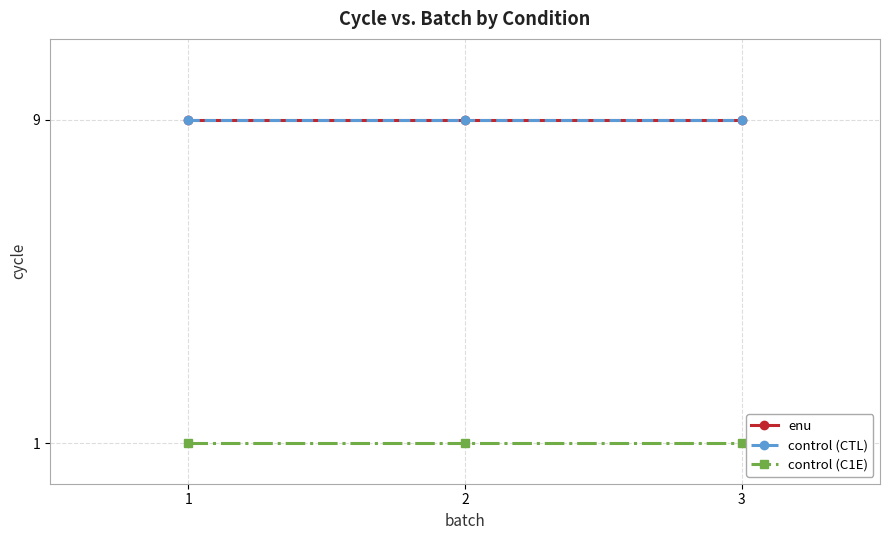

What is the lowest value of the enu series?

9